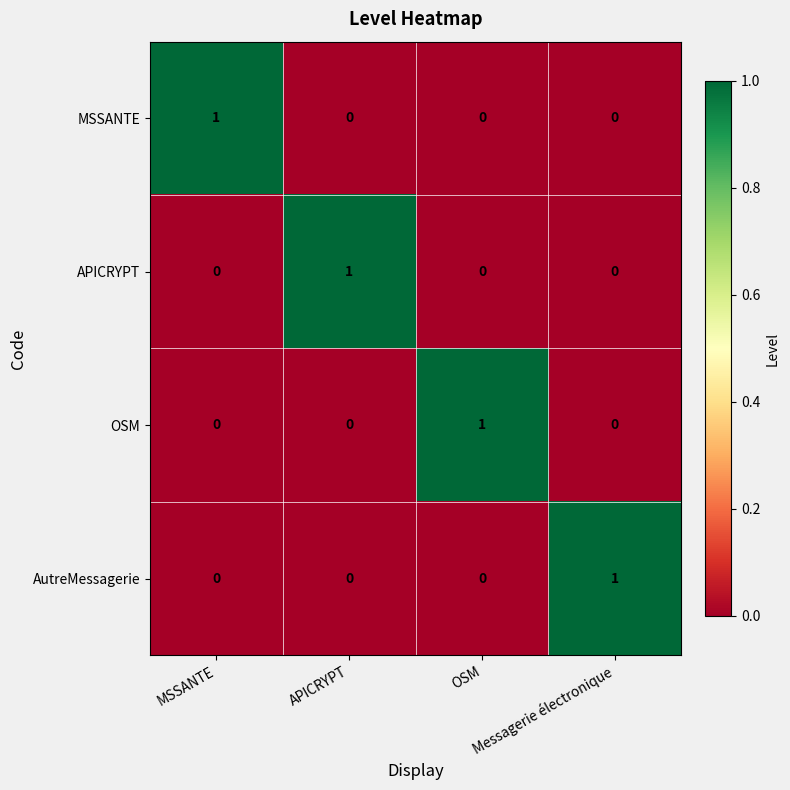

What is the difference between the highest and lowest values at MSSANTE?

1